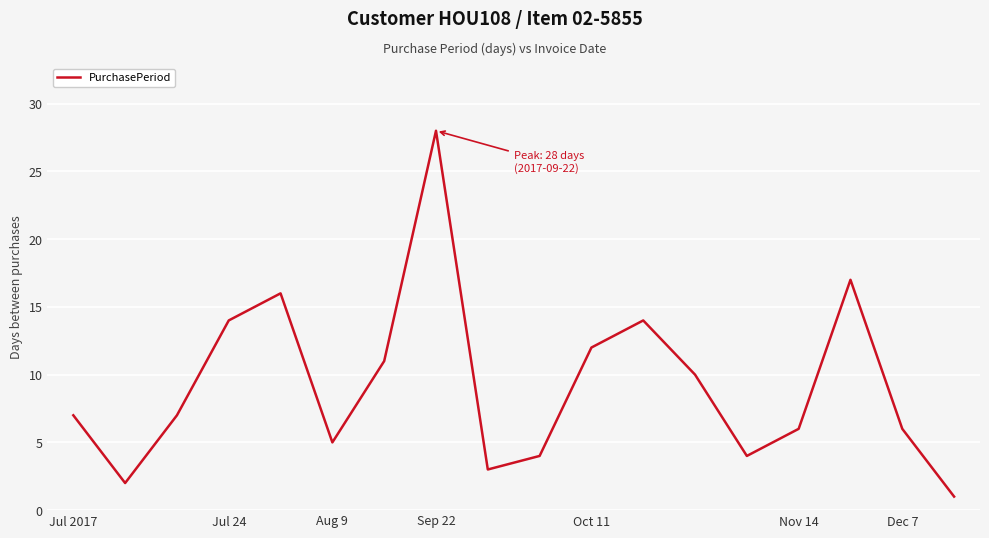

What is the average value?

9